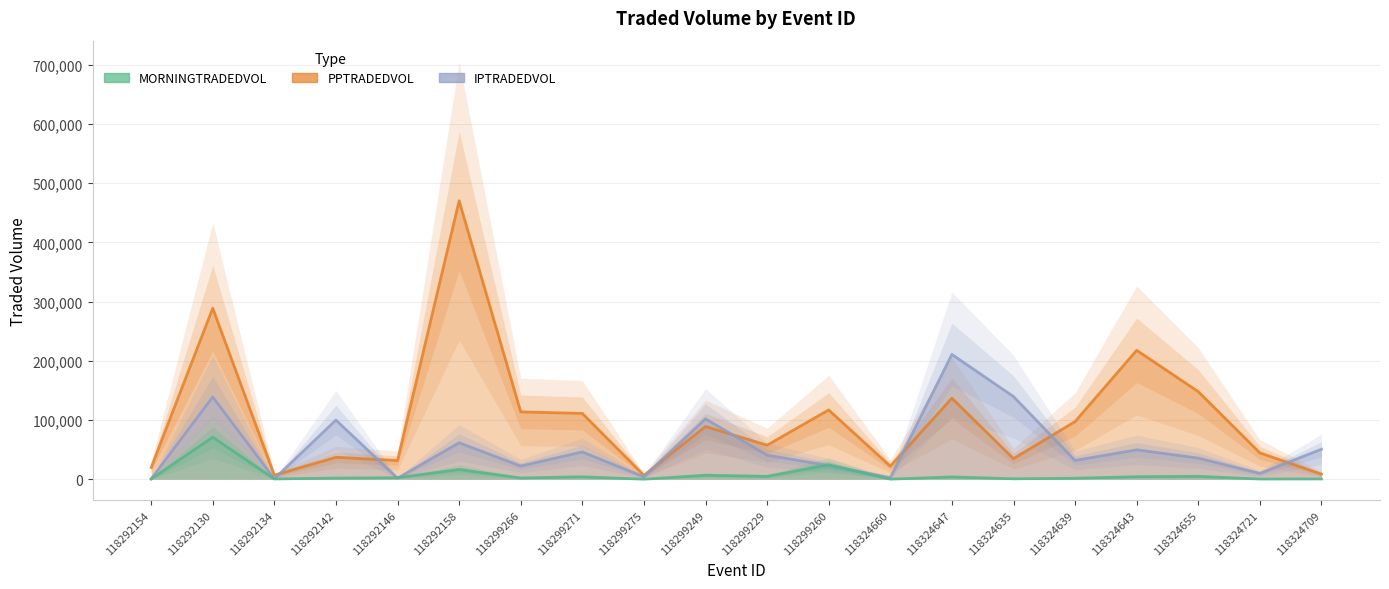

Where is IPTRADEDVOL nearest to the value 105825?

118299249